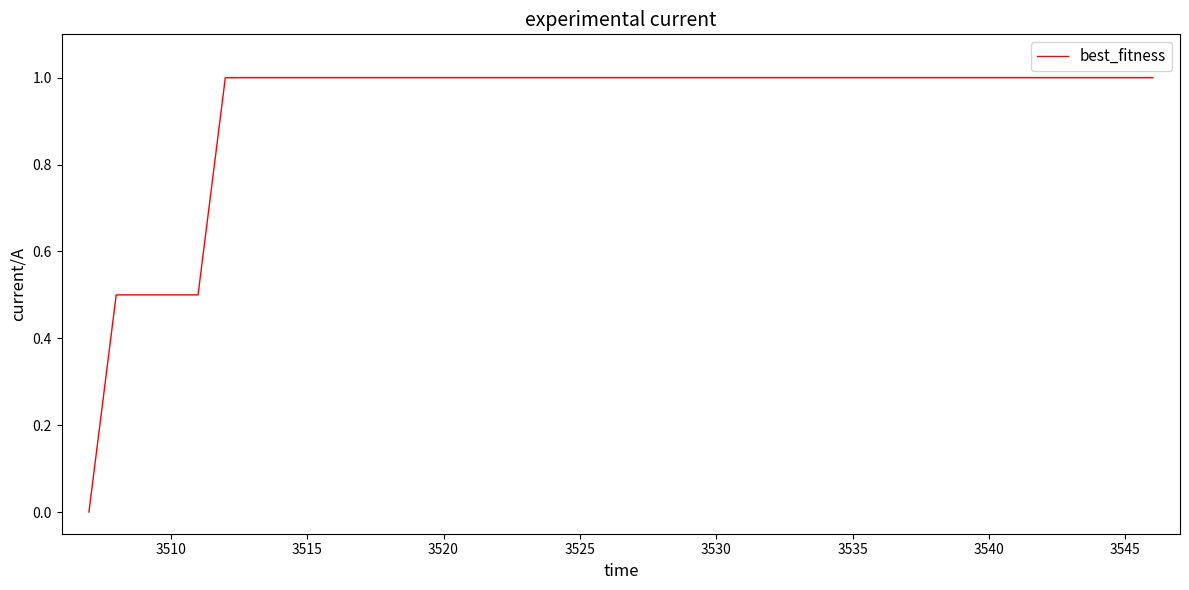

What is the sum of all values?

37.0